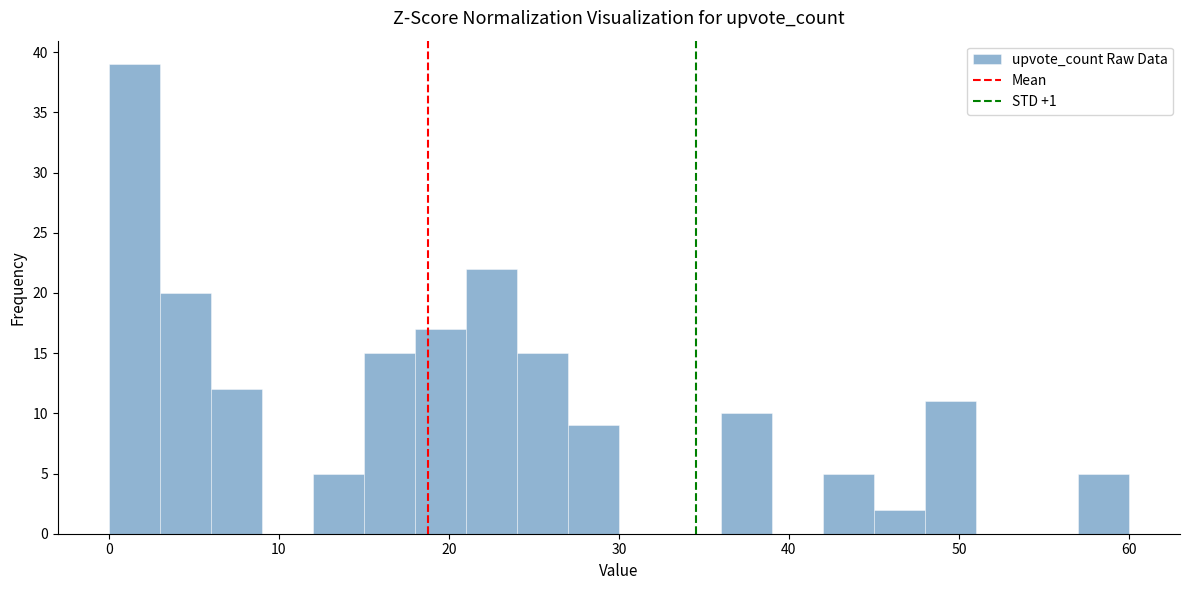

Read against the x-axis, roughly where is the centre of the tallest bar?

2